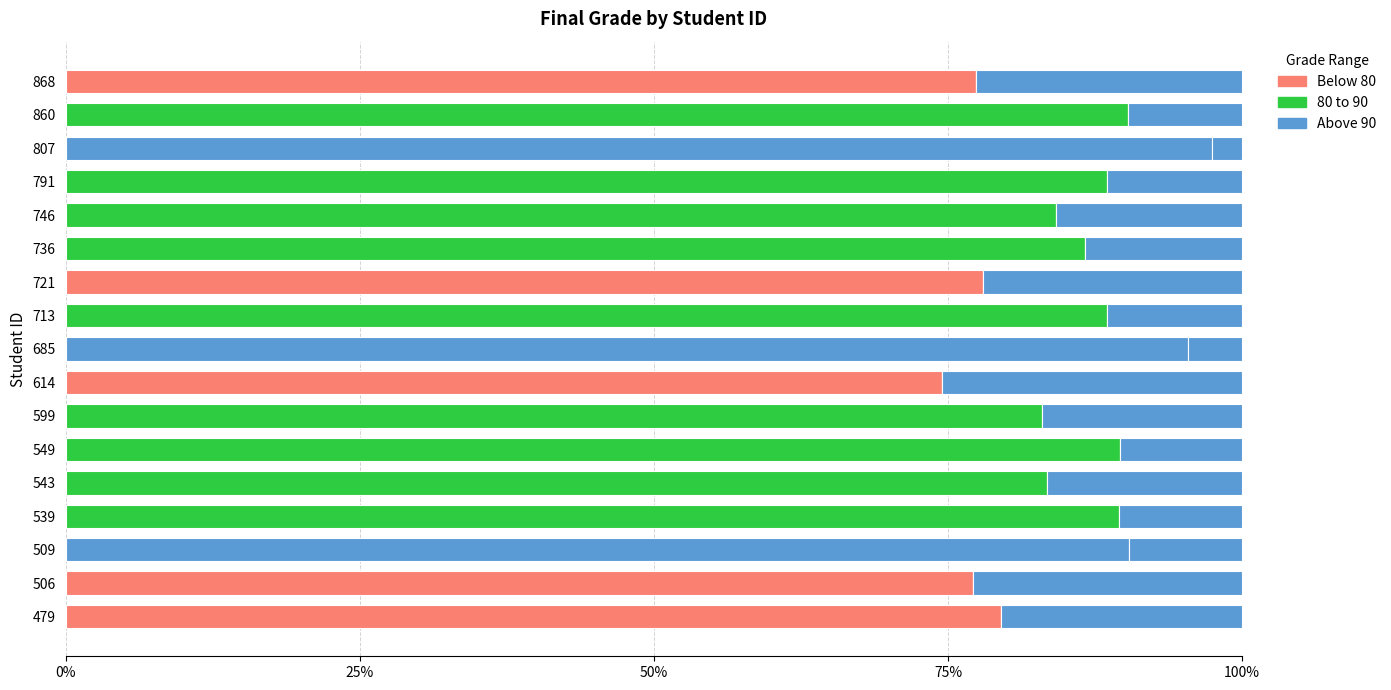

What is the greatest value displayed?

97.4